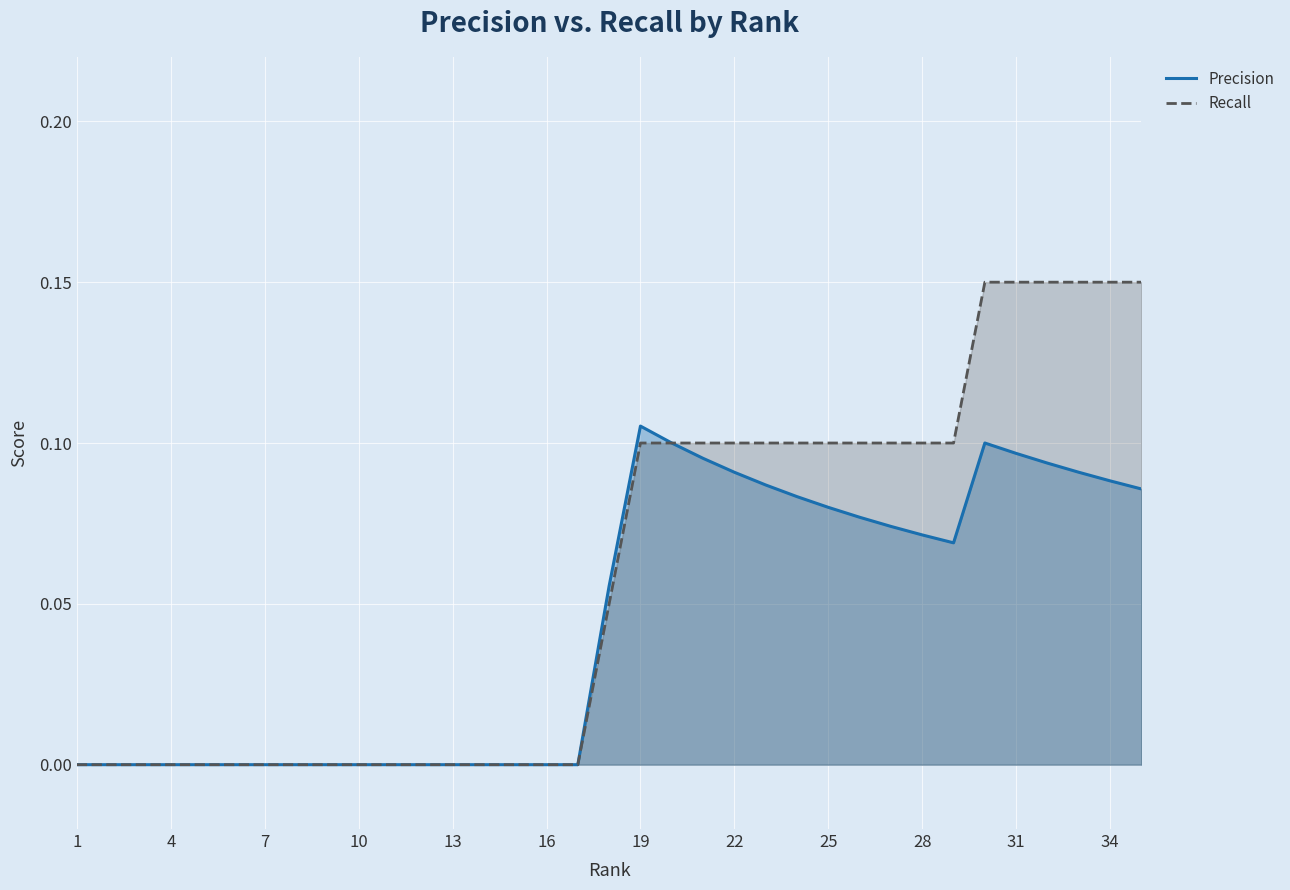

How many lines are shown in the chart?

2